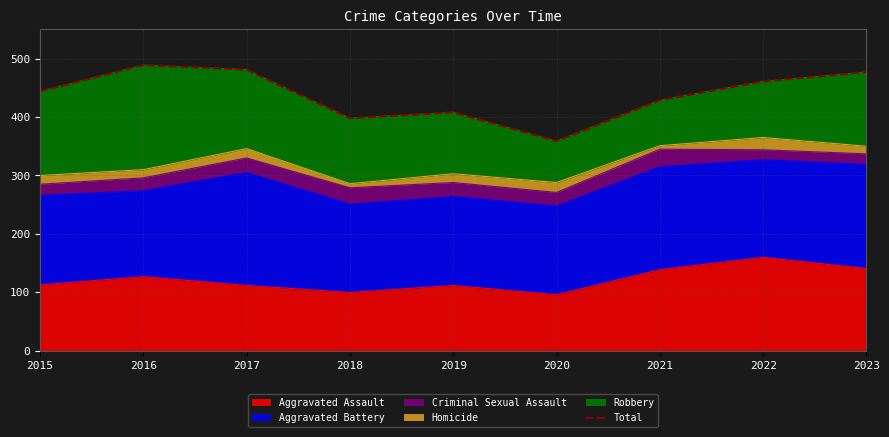

Approximately how many times larger is the value at 2018 compared to 2023?

0.8